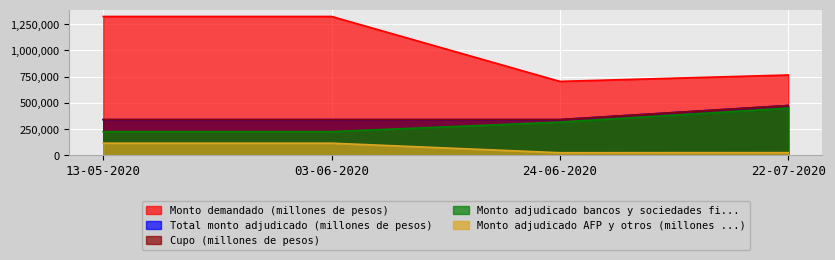

What is the highest value of the Monto adjudicado bancos y sociedades fi... series?

449000